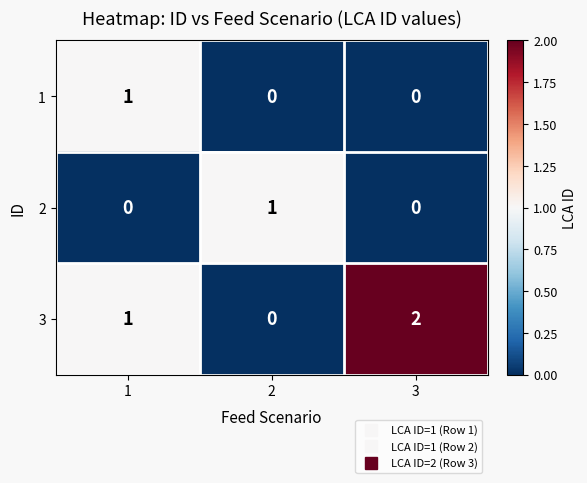

Which series has the widest spread of values?

3